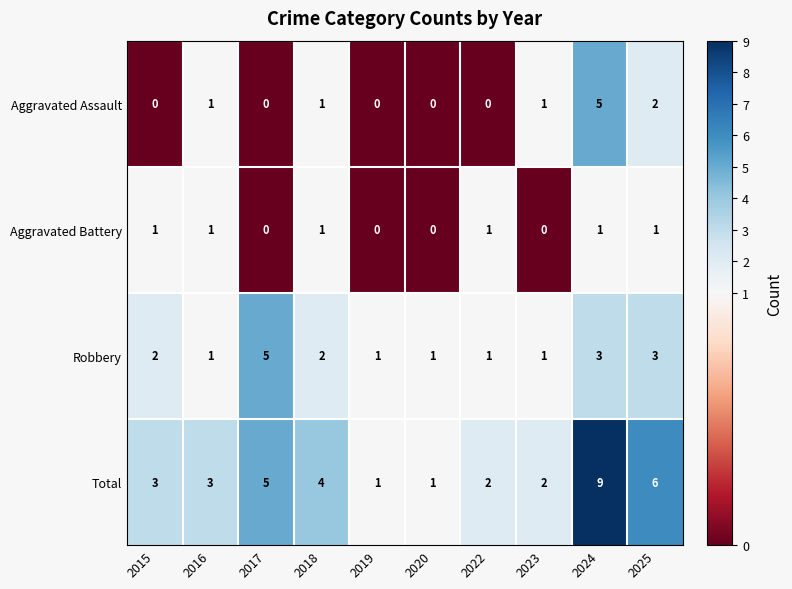

Which label corresponds to the largest value in the chart?

2024